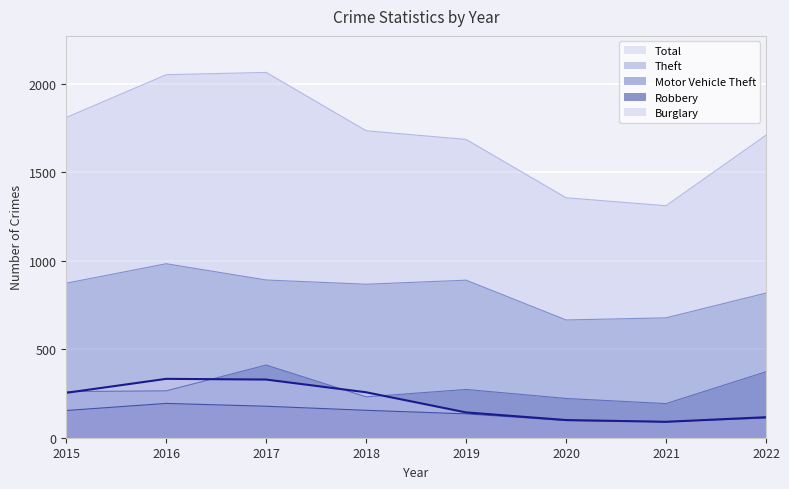

The value of Total at 2021 is 1312. True or false?

True